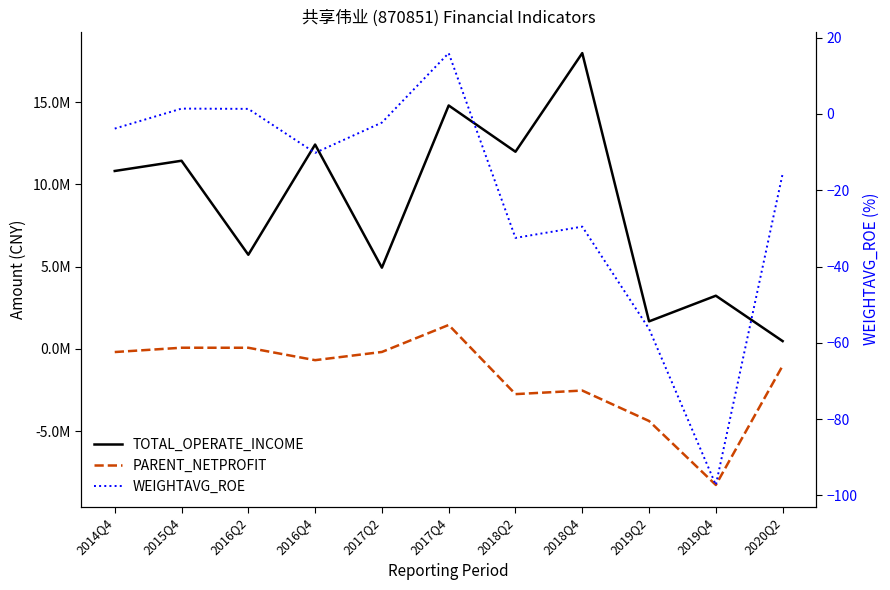

In PARENT_NETPROFIT, how many points are lower than both neighbors (excluding endpoints)?

3